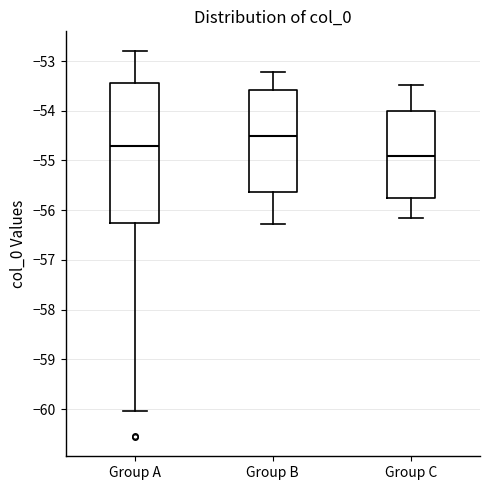

Reading left to right, read every box against the y-axis: the position of its median line, the range the box covers, and the ends of its whiskers. The values are not printed on the chart, so give them approximately, as read against the axis.

Group A: median -54.7, box -56.3 to -53.4, whiskers -60.0 to -52.8
Group B: median -54.5, box -55.6 to -53.6, whiskers -56.3 to -53.2
Group C: median -54.9, box -55.7 to -54.0, whiskers -56.1 to -53.5